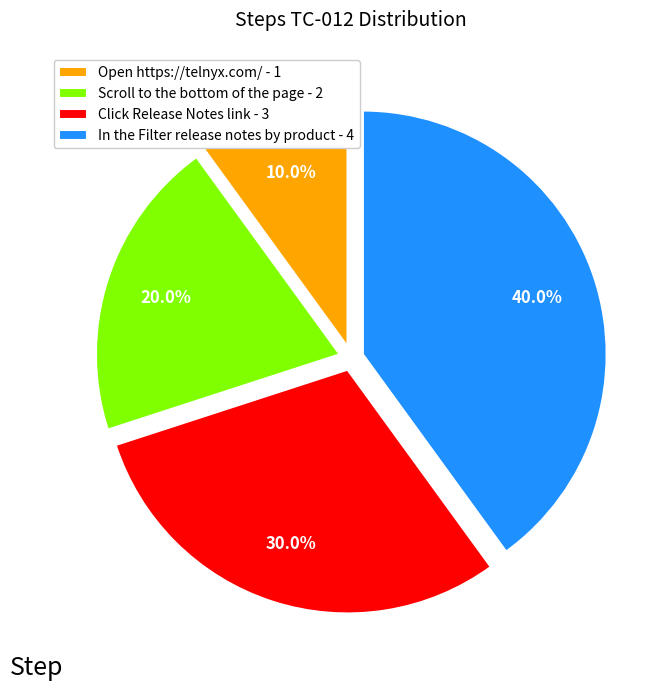

How much of the chart is everything except Click Release Notes link?

70.0%